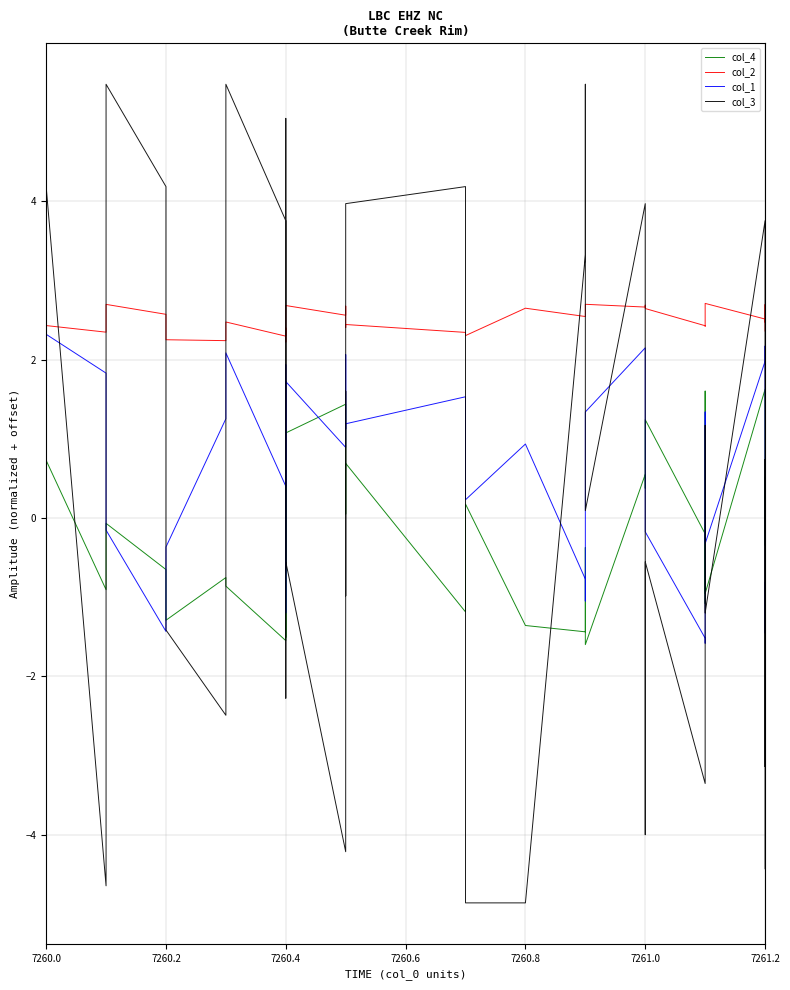

Between 7260.0 and 7261.2, which series saw the biggest shift?

col_3